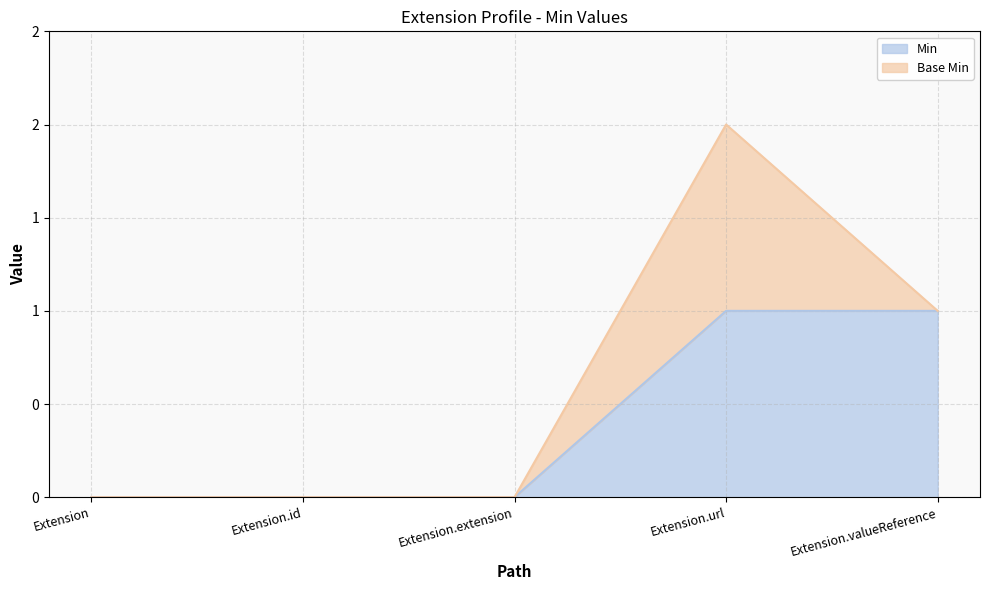

At which category does the chart reach its minimum across all series?

Extension